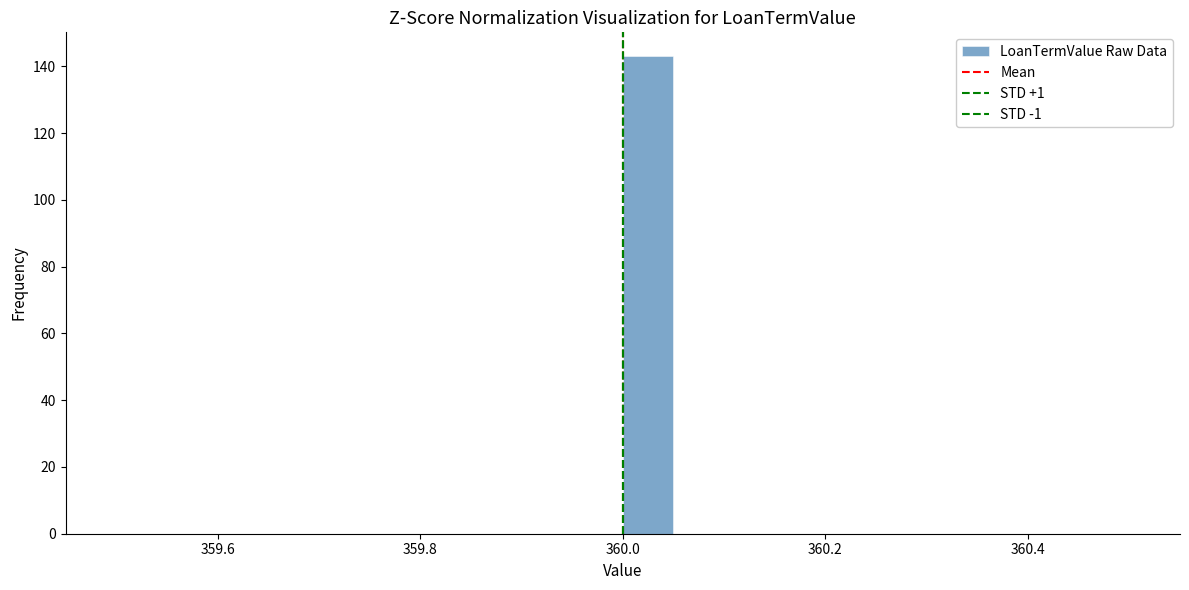

Around what value on the x-axis is the tallest bar? Give the approximate position of its centre, as read against the axis.

360.02